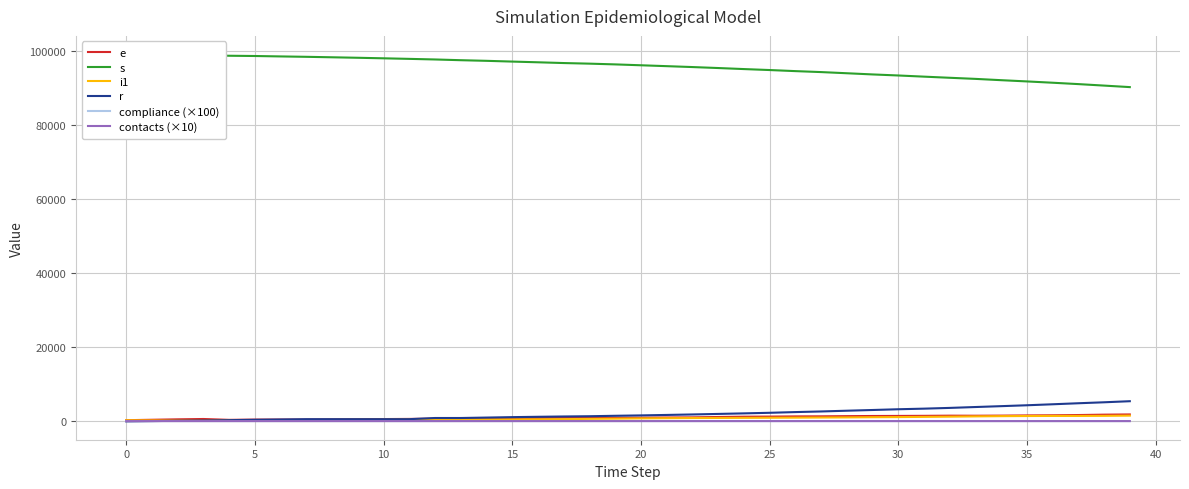

At 0, list the series in order from largest to smallest.

s, e, i1, compliance (×100), contacts (×10), r